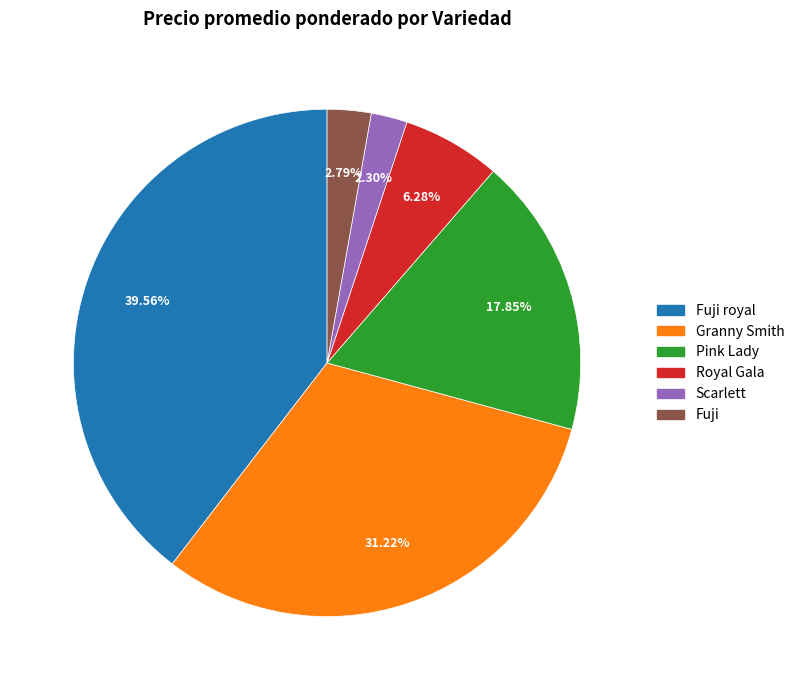

Does Royal Gala account for over 50% of the chart?

No